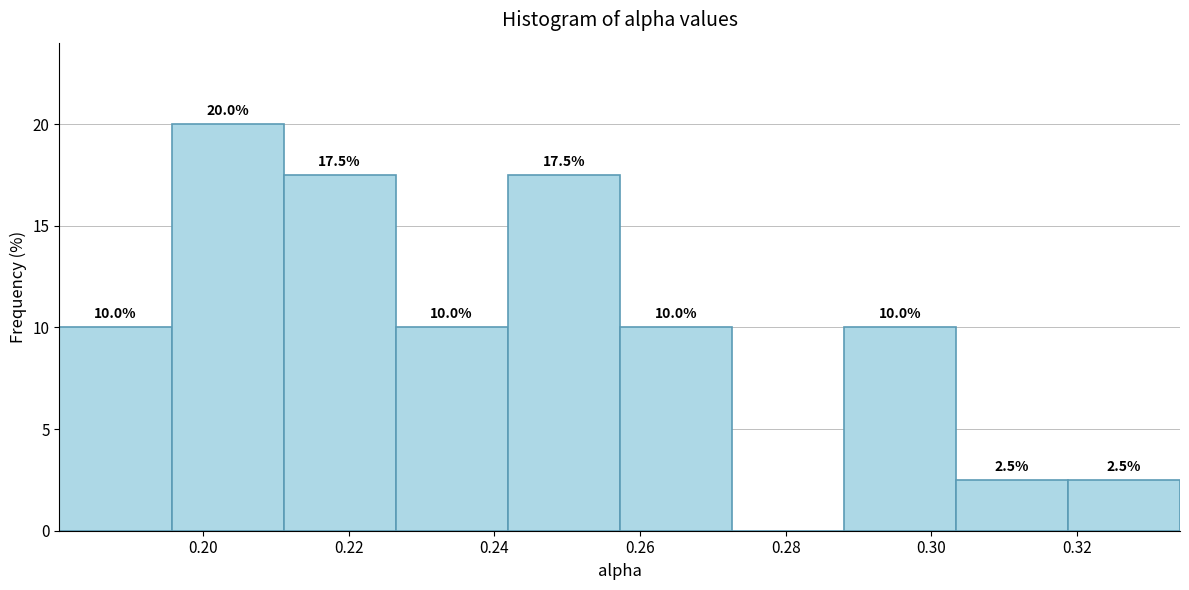

Over which range of the x-axis is the bar tallest?

0.196 to 0.212